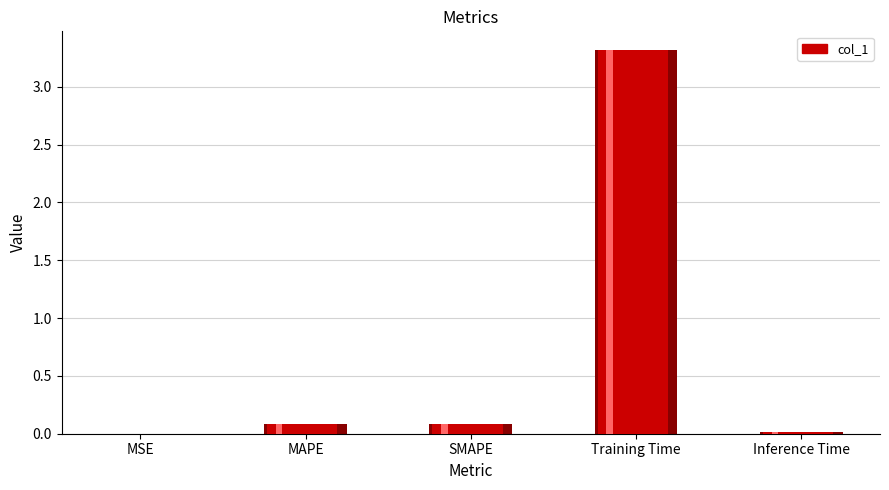

What is the sum of all values?

3.5